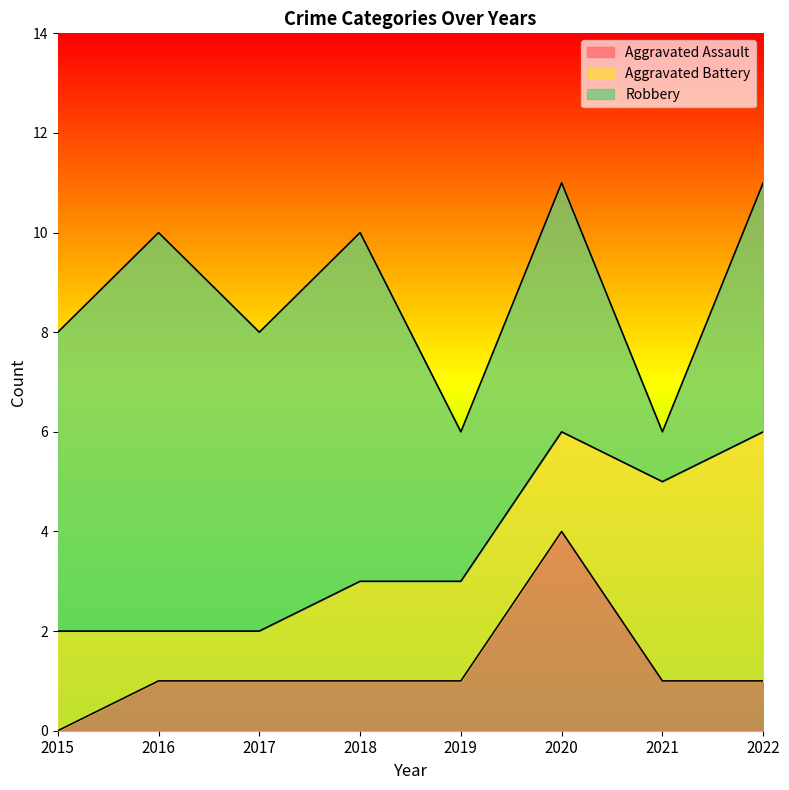

List the labels in order of Aggravated Assault value, largest first.

2020, 2016, 2017, 2018, 2019, 2021, 2022, 2015